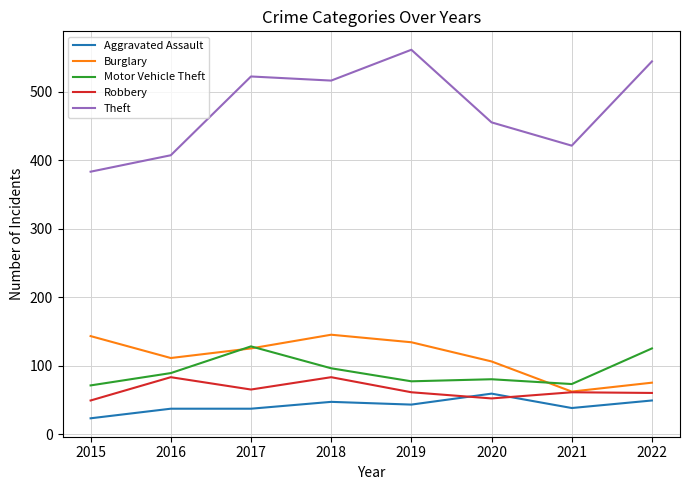

List the series in order of their peak value, lowest first.

Aggravated Assault, Robbery, Motor Vehicle Theft, Burglary, Theft